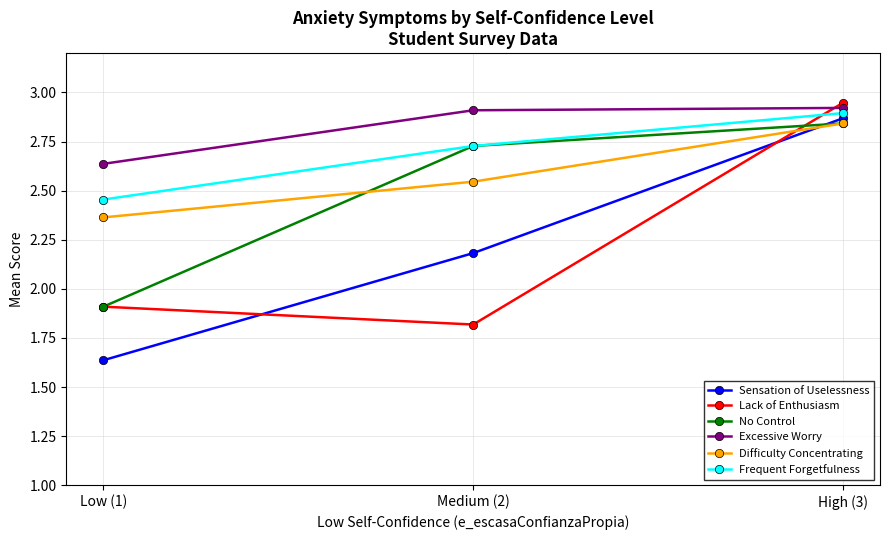

True or false: Lack of Enthusiasm has a value of 4.1 at High (3).

False